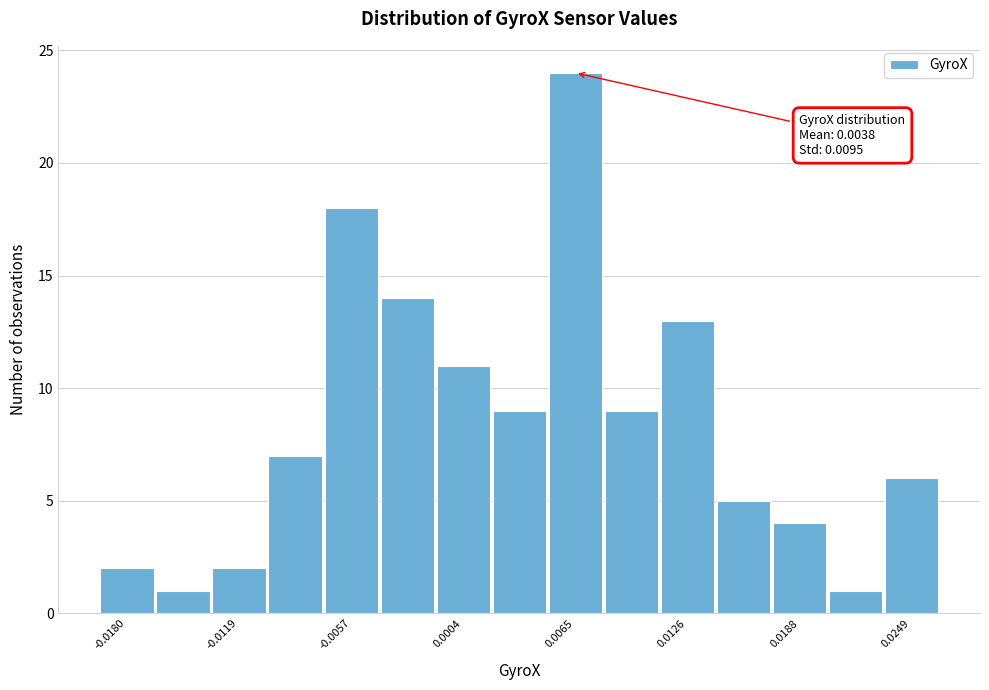

Read against the x-axis, roughly where is the centre of the tallest bar?

0.007